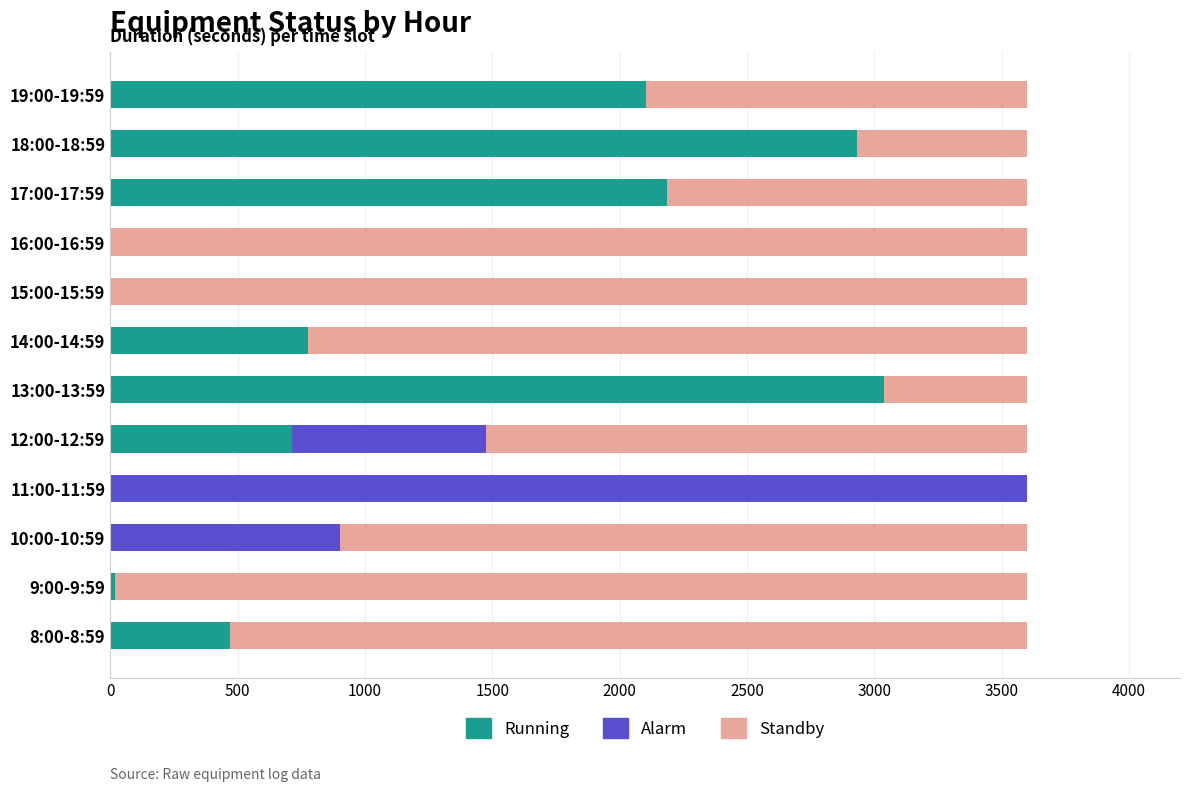

What is the maximum value for Running?

3036